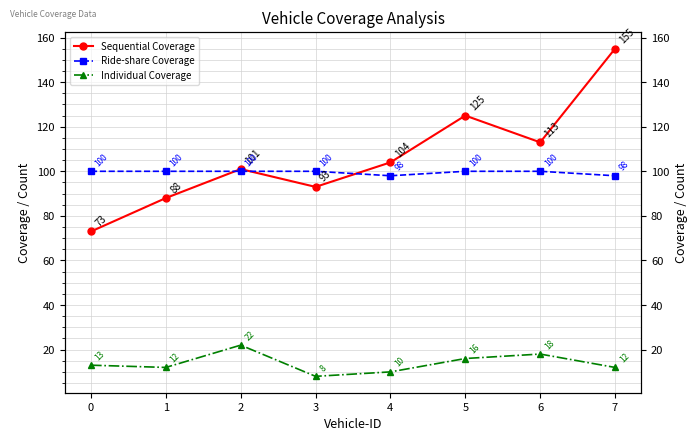

Reading left to right, transcribe all the data shown in this chart.

Sequential Coverage: 73	88	101	93	104	125	113	155
Ride-share Coverage: 100	100	100	100	98	100	100	98
Individual Coverage: 13	12	22	8	10	16	18	12